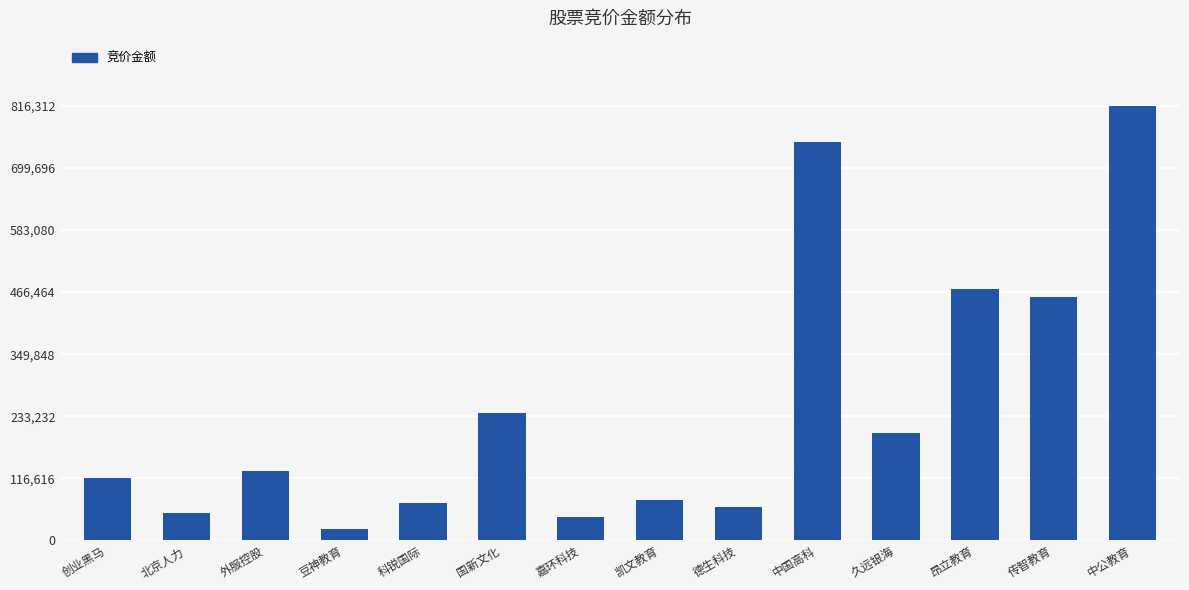

Which category has the highest value across all series?

中公教育